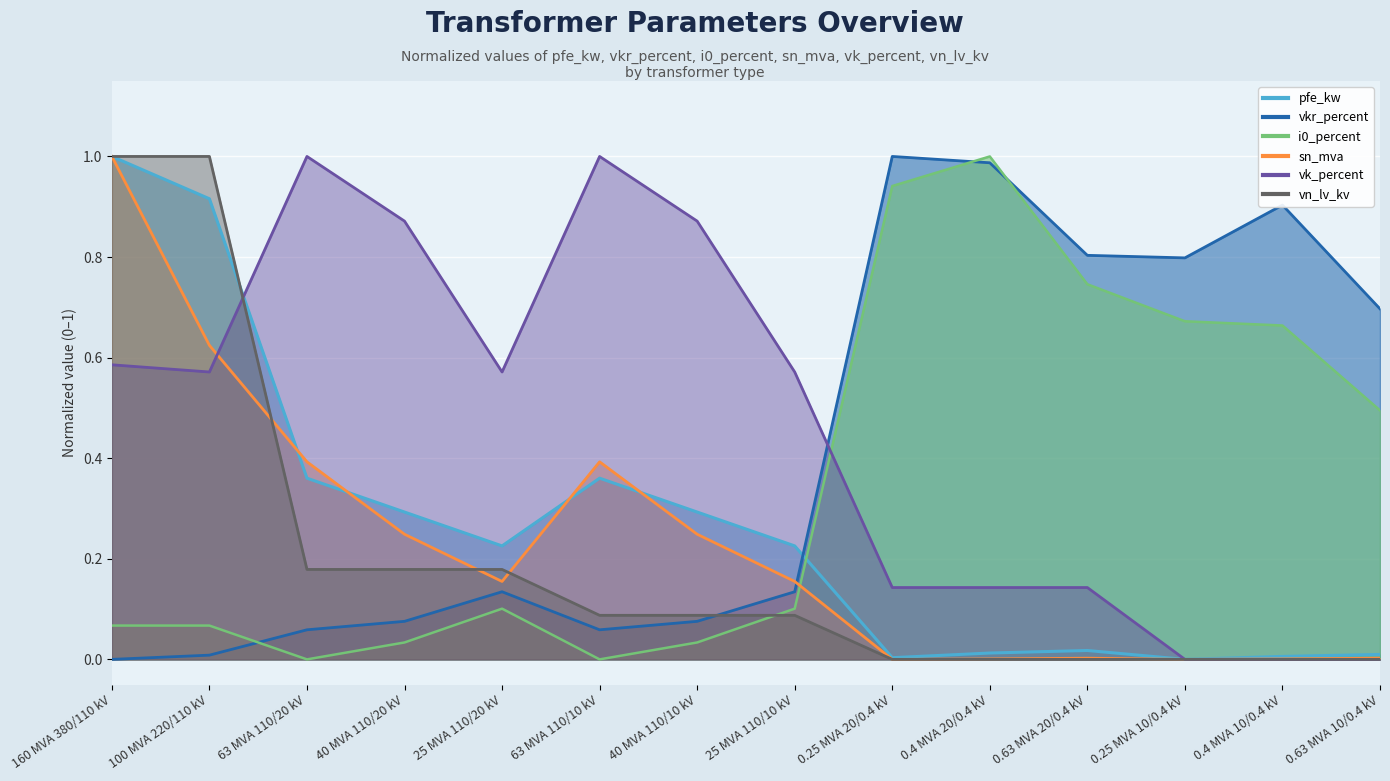

At which category does the chart reach its minimum across all series?

0.25 MVA 10/0.4 kV